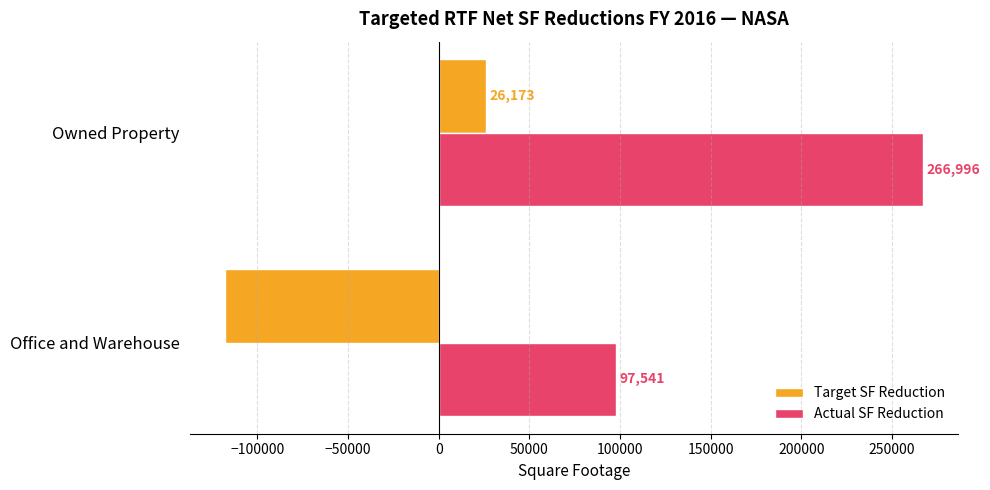

True or false: Target SF Reduction has a value of 26173.0 at Owned Property.

True